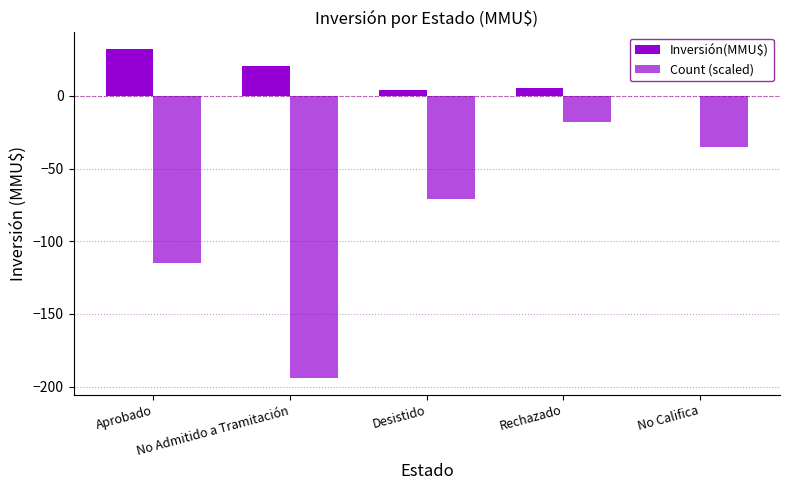

Reading left to right, transcribe all the data shown in this chart.

Inversión(MMU$): Aprobado=32.4	No Admitido a Tramitación=20.6	Desistido=4.3	Rechazado=5.8	No Califica=0.0
Count (scaled): Aprobado=-114.8	No Admitido a Tramitación=-194.2	Desistido=-70.6	Rechazado=-17.7	No Califica=-35.3